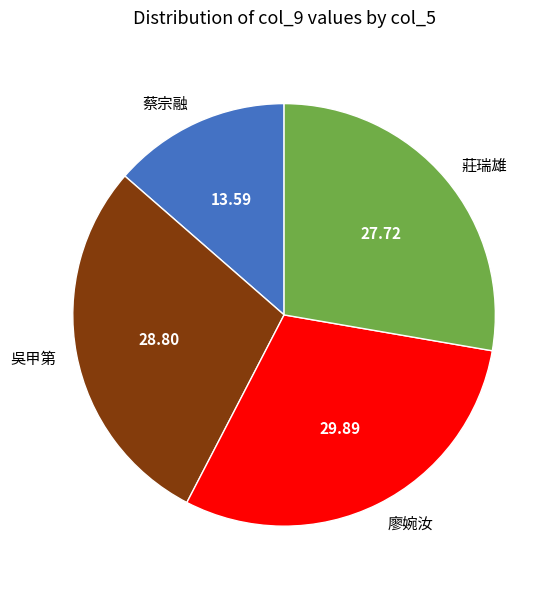

Which category has the smallest portion of the pie?

蔡宗融